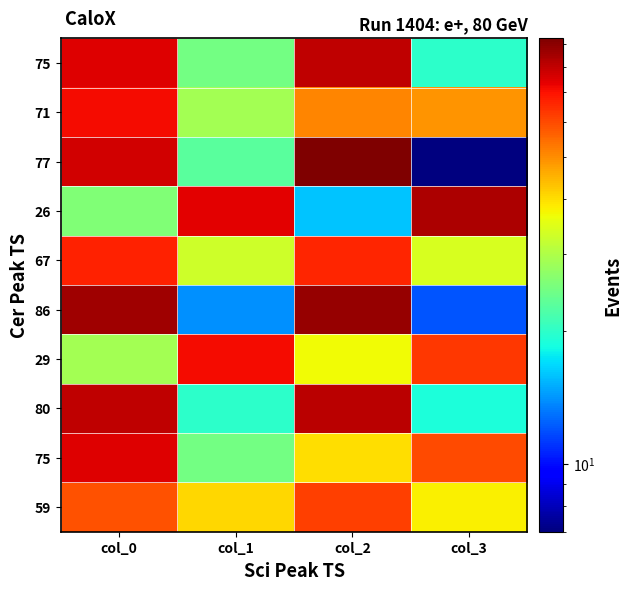

How many data points does each series have?

4